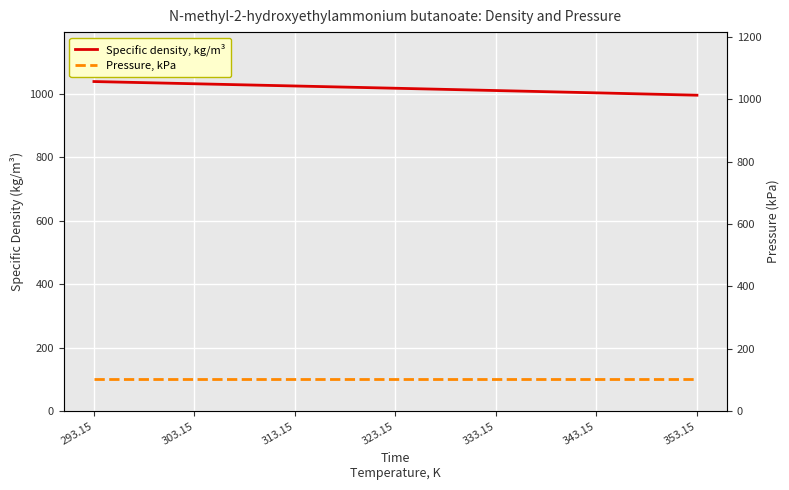

Between 343.15 and 353.15, which is larger?

343.15